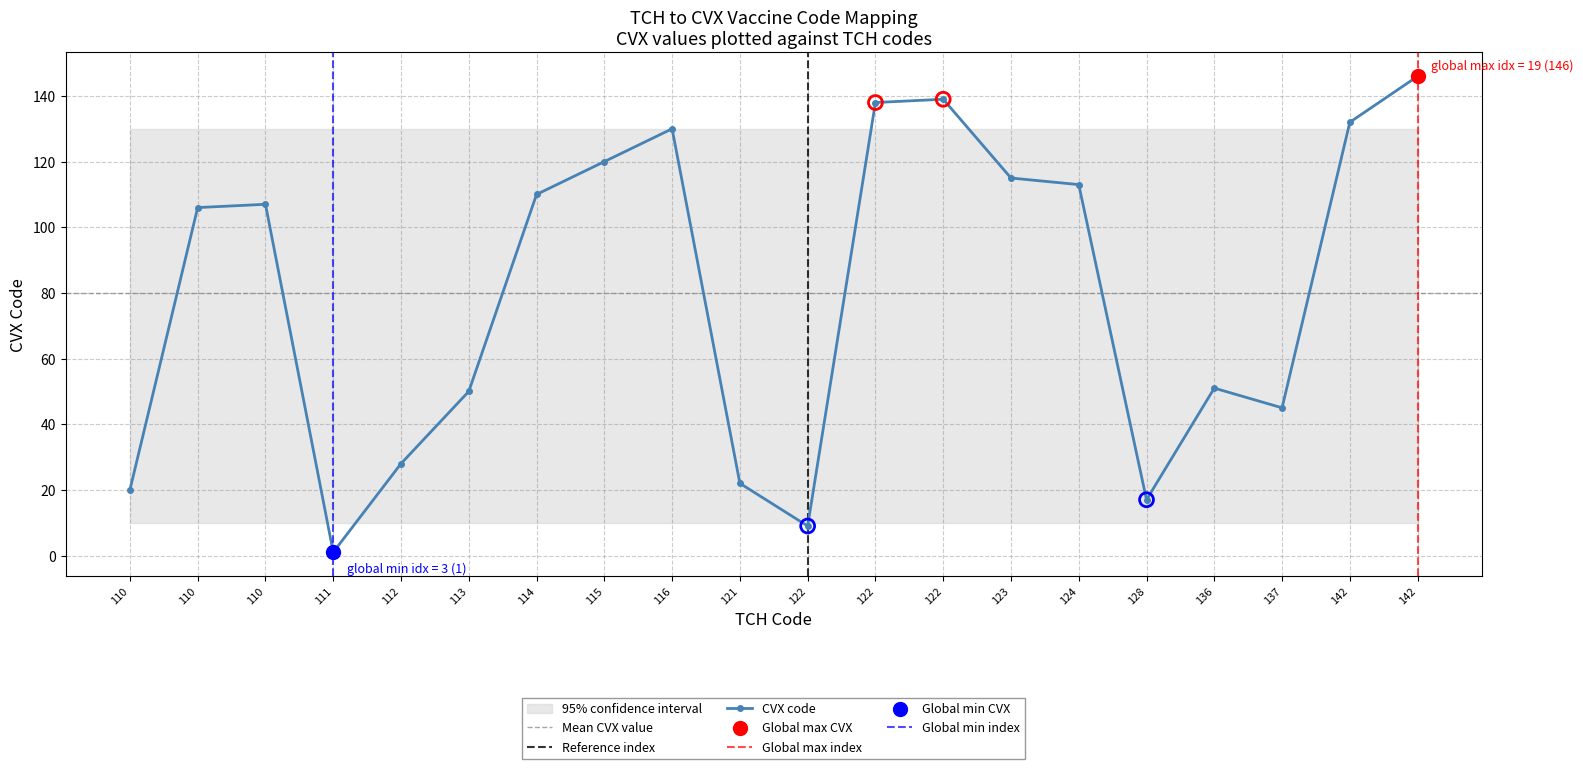

Which has a higher value, 110 or 124?

124